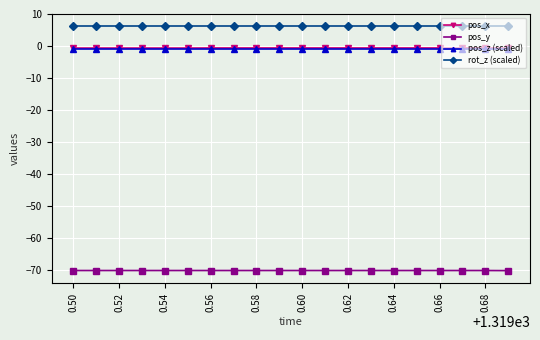

Which series has the largest total across all categories?

rot_z (scaled)